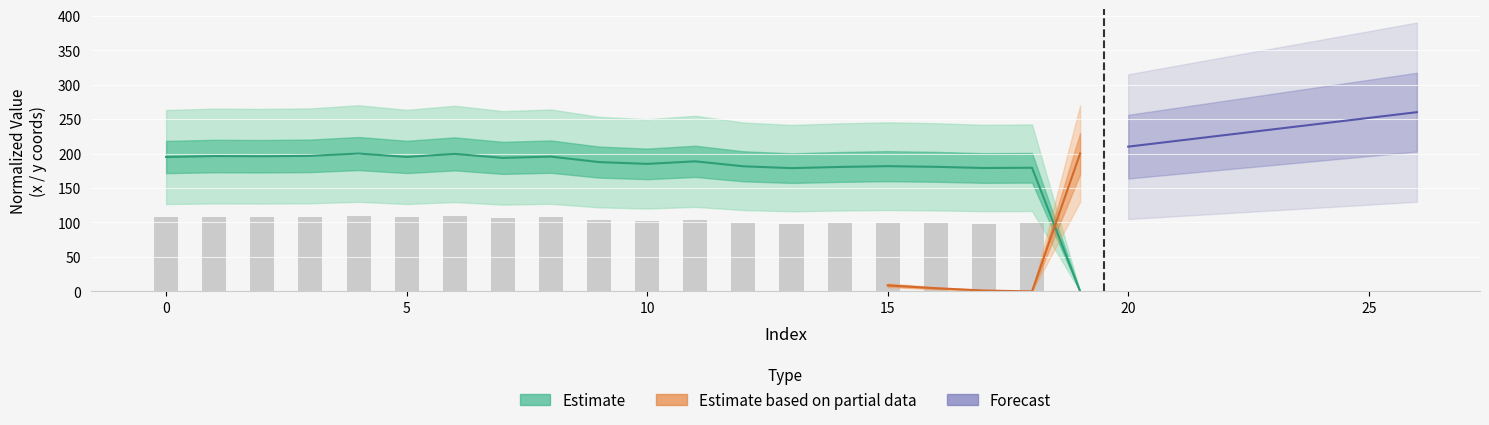

Reading left to right, list all the values displayed in this chart.

194.9	196.3	196.1	196.7	200.0	195.1	199.5	193.7	195.5	187.6	185.0	188.7	181.5	178.8	180.6	181.7	180.7	179.0	179.4	0.0